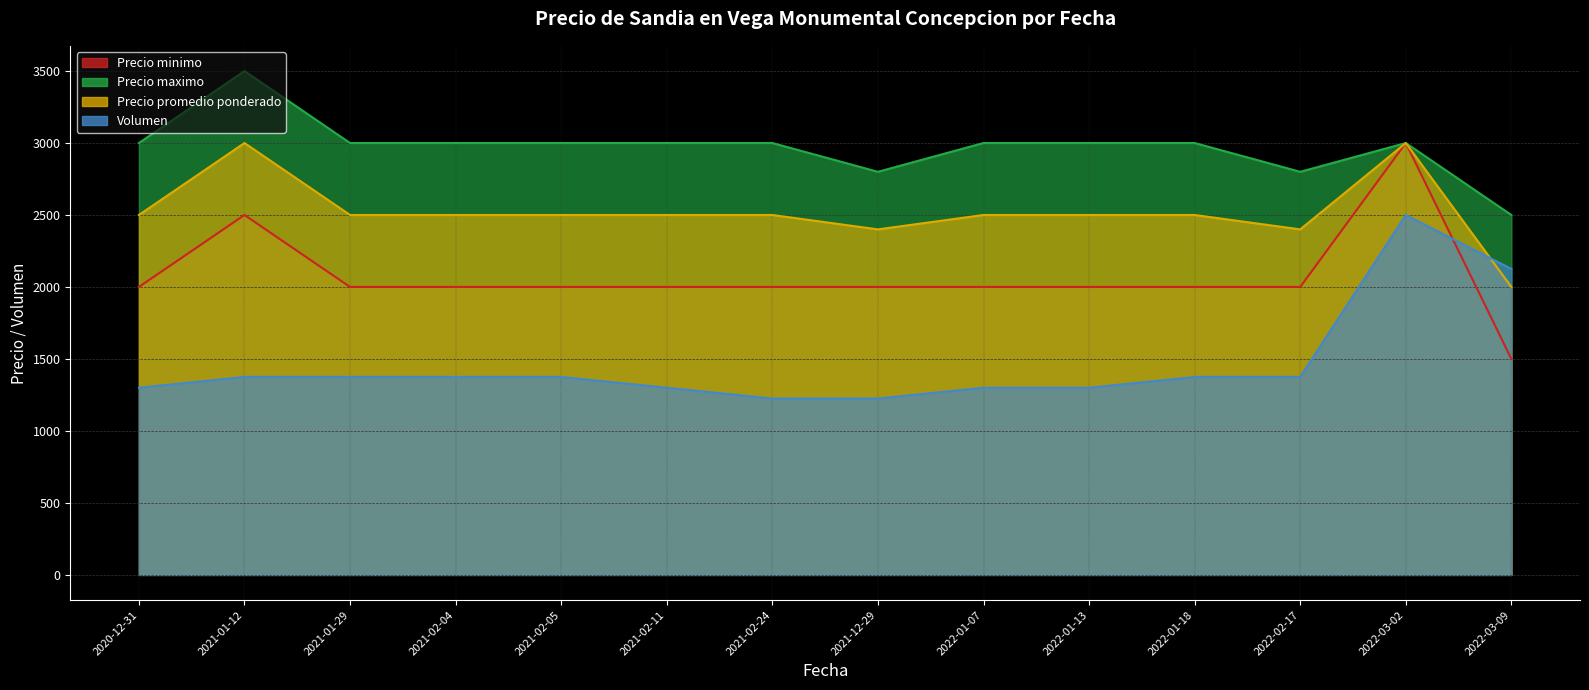

Reading left to right, list all the values displayed in this chart.

Precio minimo: 2020-12-31=2000	2021-01-12=2500	2021-01-29=2000	2021-02-04=2000	2021-02-05=2000	2021-02-11=2000	2021-02-24=2000	2021-12-29=2000	2022-01-07=2000	2022-01-13=2000	2022-01-18=2000	2022-02-17=2000	2022-03-02=3000	2022-03-09=1500
Precio maximo: 2020-12-31=3000	2021-01-12=3500	2021-01-29=3000	2021-02-04=3000	2021-02-05=3000	2021-02-11=3000	2021-02-24=3000	2021-12-29=2800	2022-01-07=3000	2022-01-13=3000	2022-01-18=3000	2022-02-17=2800	2022-03-02=3000	2022-03-09=2500
Precio promedio ponderado: 2020-12-31=2500	2021-01-12=3000	2021-01-29=2500	2021-02-04=2500	2021-02-05=2500	2021-02-11=2500	2021-02-24=2500	2021-12-29=2400	2022-01-07=2500	2022-01-13=2500	2022-01-18=2500	2022-02-17=2400	2022-03-02=3000	2022-03-09=2000
Volumen: 2020-12-31=1300	2021-01-12=1375	2021-01-29=1375	2021-02-04=1375	2021-02-05=1375	2021-02-11=1300	2021-02-24=1225	2021-12-29=1225	2022-01-07=1300	2022-01-13=1300	2022-01-18=1375	2022-02-17=1375	2022-03-02=2500	2022-03-09=2125